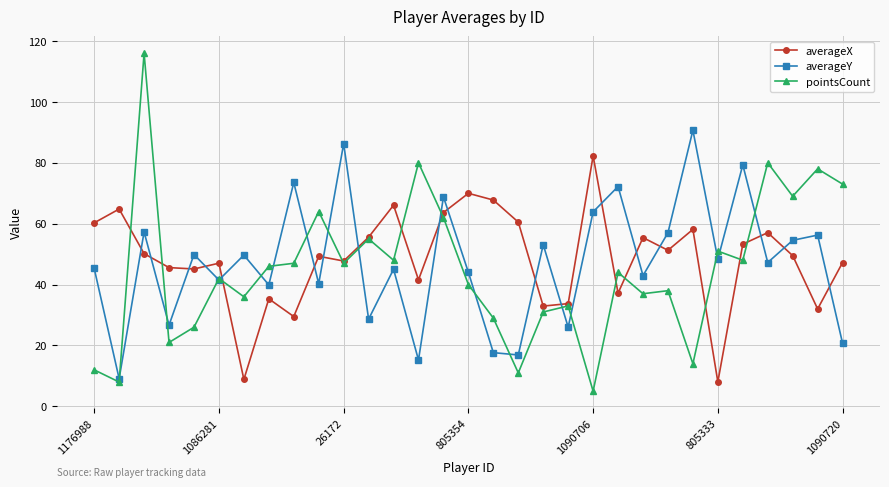

True or false: averageX and averageY intersect in this chart.

True